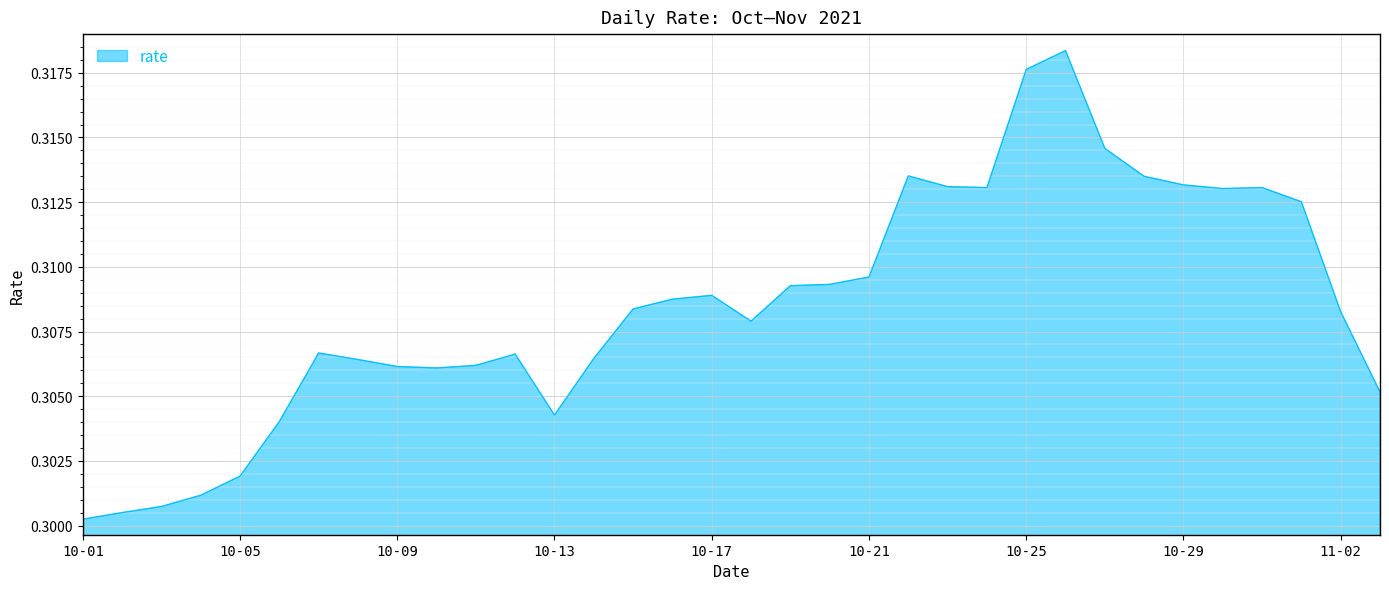

Count the values in the range 0 to 1.

34